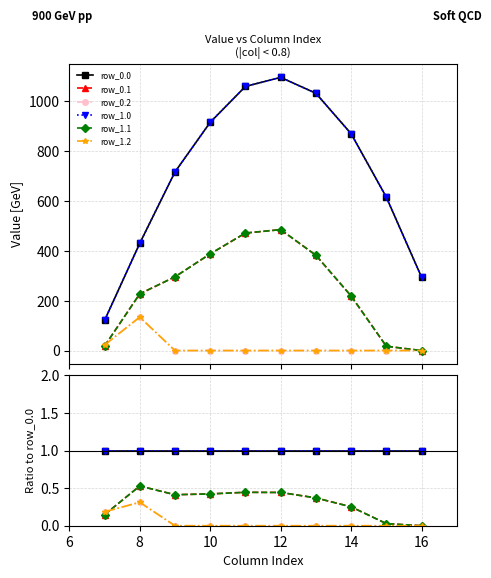

Which series has the largest total across all categories?

row_0.0